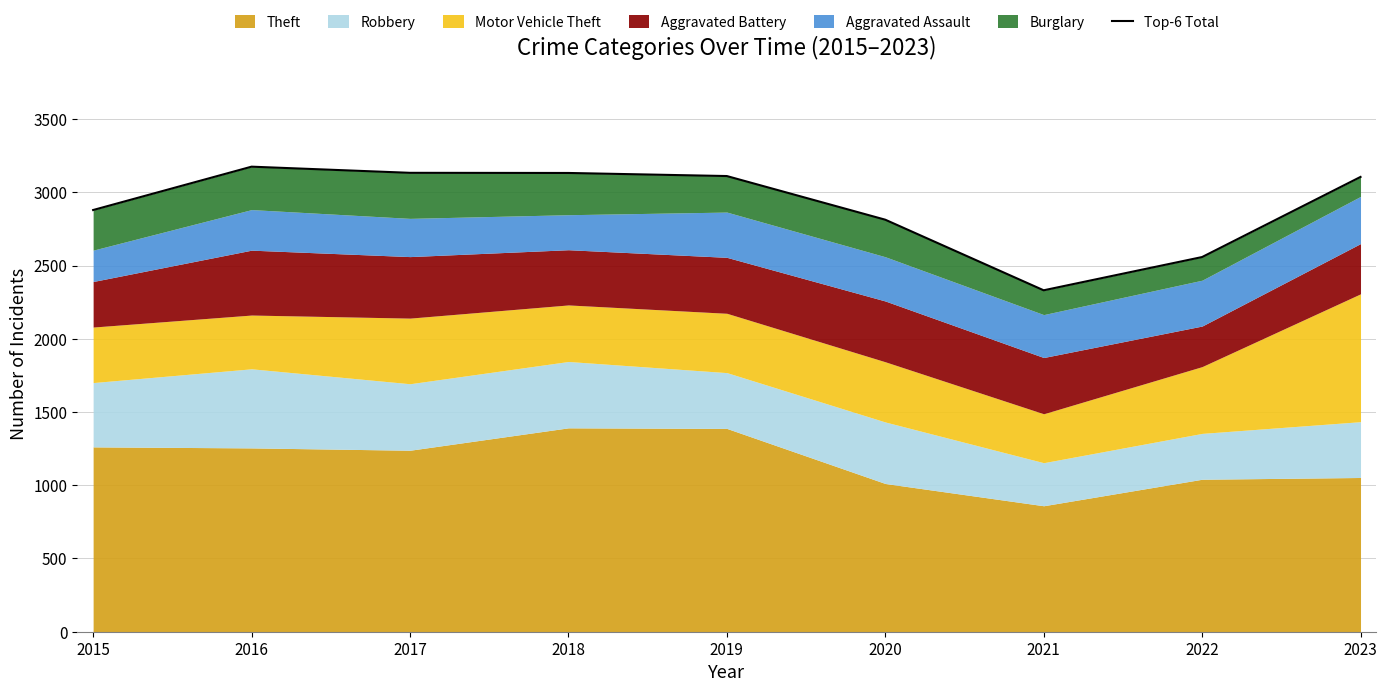

Reading left to right, extract all data points from this chart.

2879	3175	3133	3132	3111	2813	2331	2558	3105